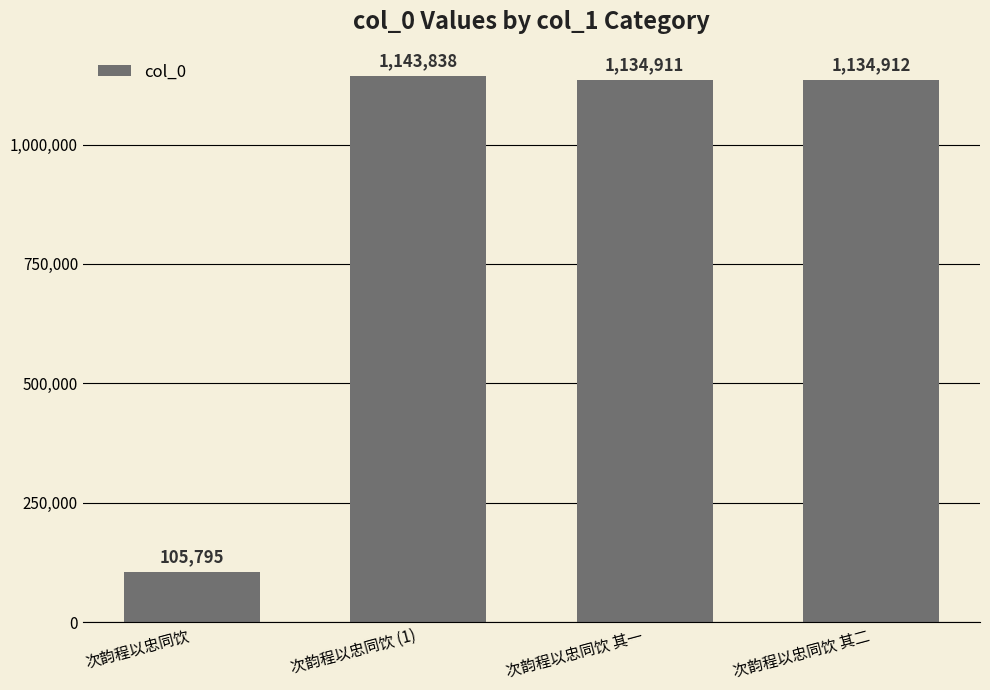

The chart shows a value of 1143838 at 次韵程以忠同饮 (1). True or false?

True